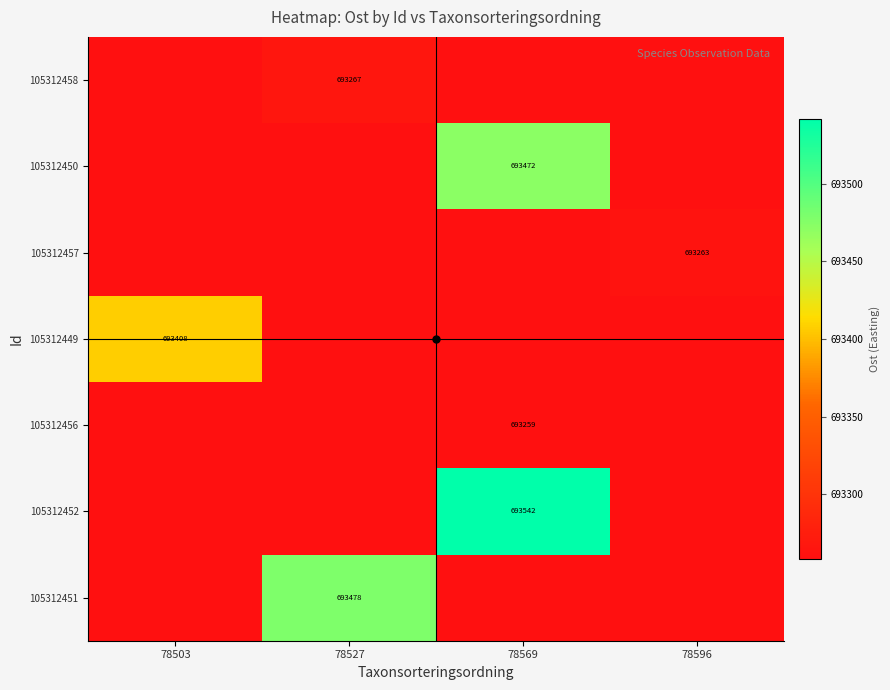

Reading right to left, list all the values displayed in this chart.

row_0: 78596=693258.7	78569=693258.7	78527=693266.9	78503=693258.7
row_1: 78596=693258.7	78569=693471.6	78527=693258.7	78503=693258.7
row_2: 78596=693263.4	78569=693258.7	78527=693258.7	78503=693258.7
row_3: 78596=693258.7	78569=693258.7	78527=693258.7	78503=693407.8
row_4: 78596=693258.7	78569=693258.7	78527=693258.7	78503=693258.7
row_5: 78596=693258.7	78569=693541.6	78527=693258.7	78503=693258.7
row_6: 78596=693258.7	78569=693258.7	78527=693477.8	78503=693258.7